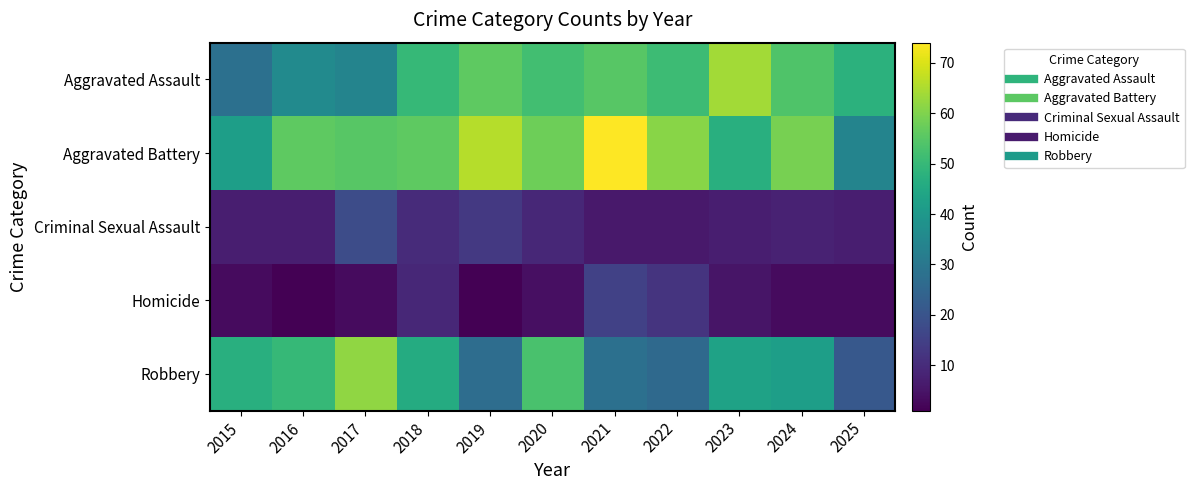

What is the greatest value displayed?

74